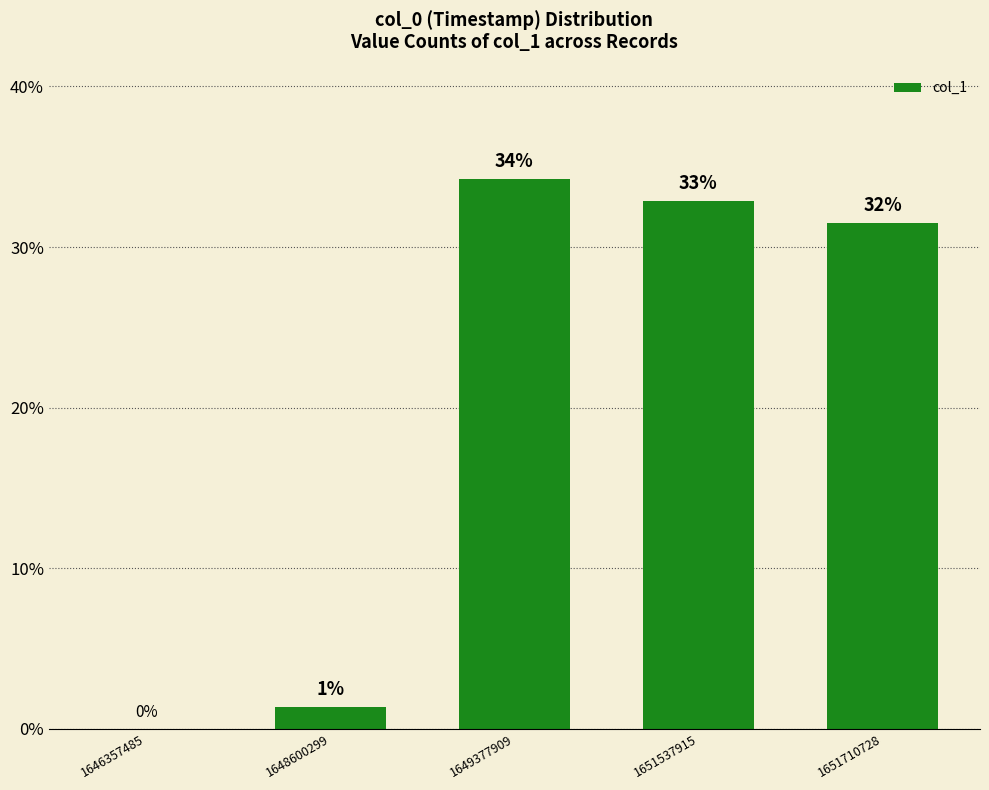

Reading left to right, transcribe all the data shown in this chart.

0.0	1.4	34.2	32.9	31.5